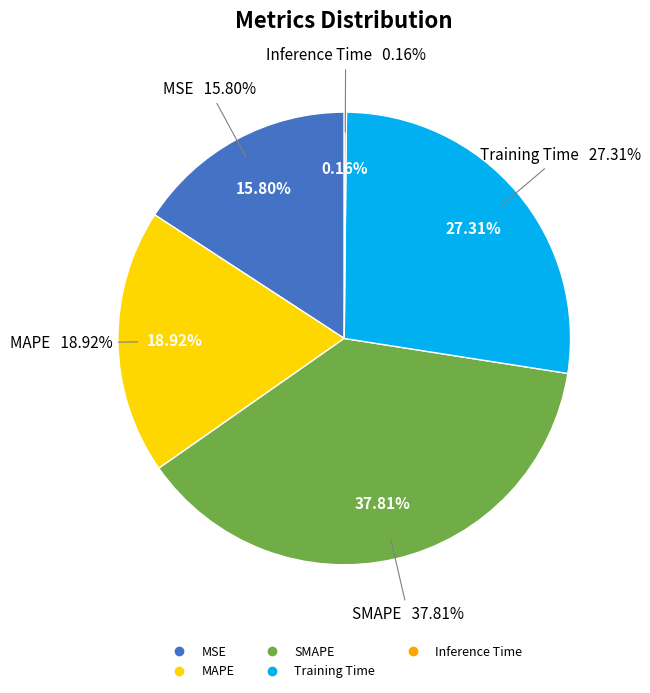

The Training Time slice represents 38% of the pie. True or false?

False